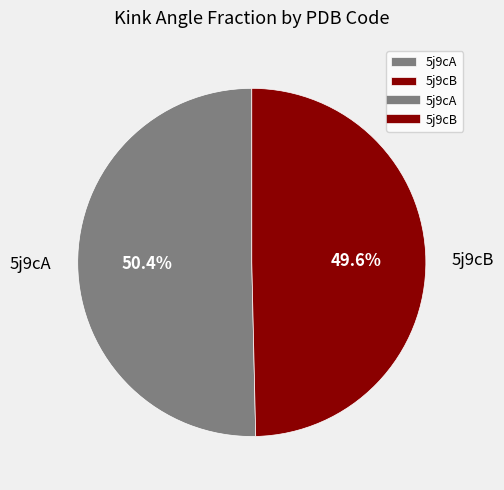

To the nearest percent, what percentage of the pie is 5j9cB?

50%